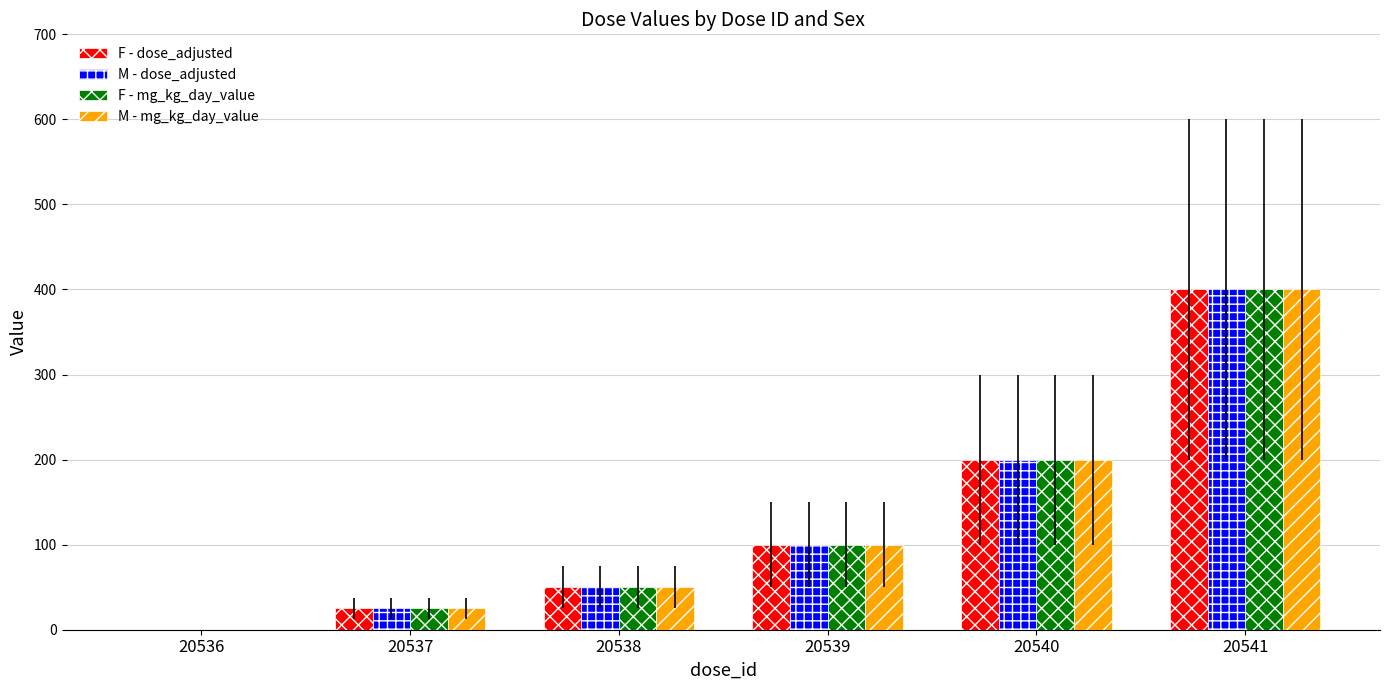

At which label does F - dose_adjusted reach its peak?

20541